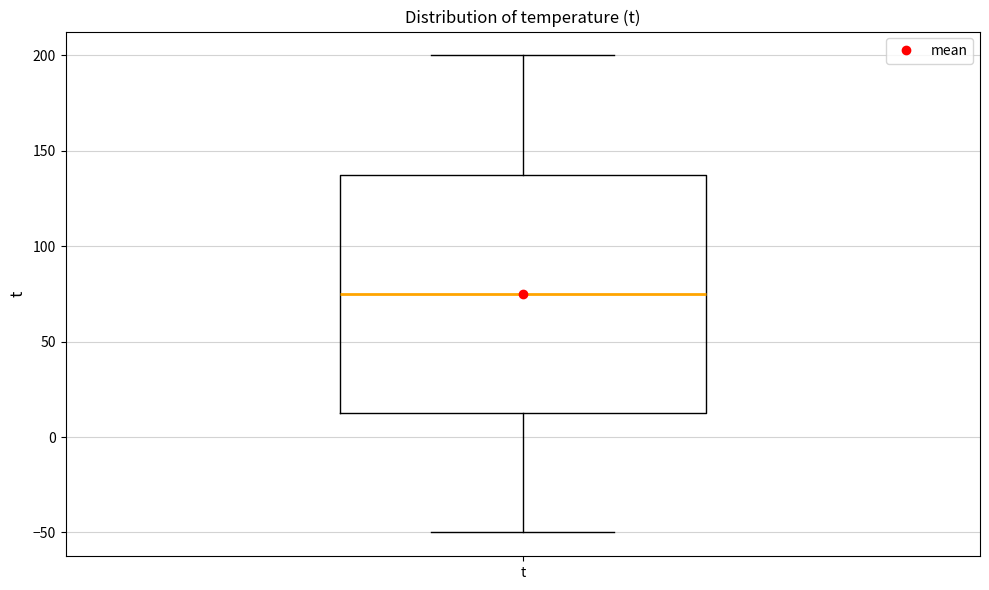

Read this box plot against the y-axis: the position of the median line, the range covered by the box, and the ends of both whiskers. The values are not printed on the chart, so give them approximately, as read against the axis.

median 75, box 15 to 140, whiskers -50 to 200